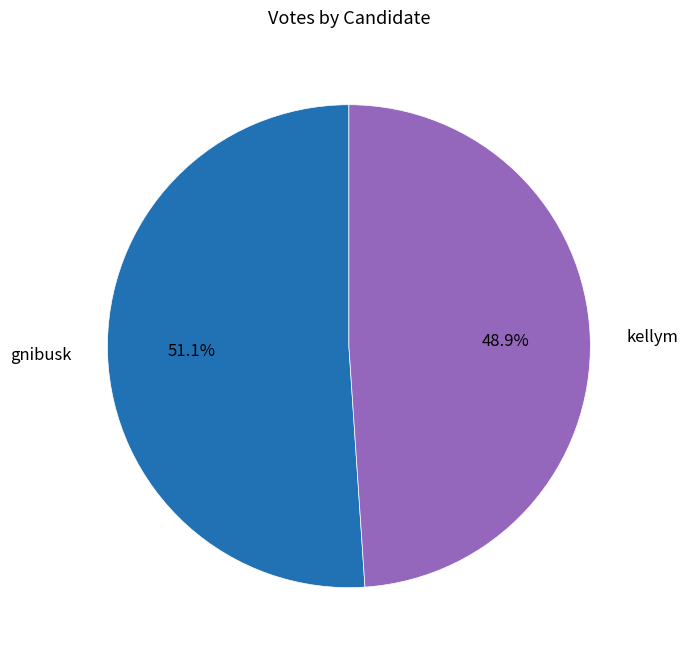

True or false: kellym accounts for 49% of the total.

True